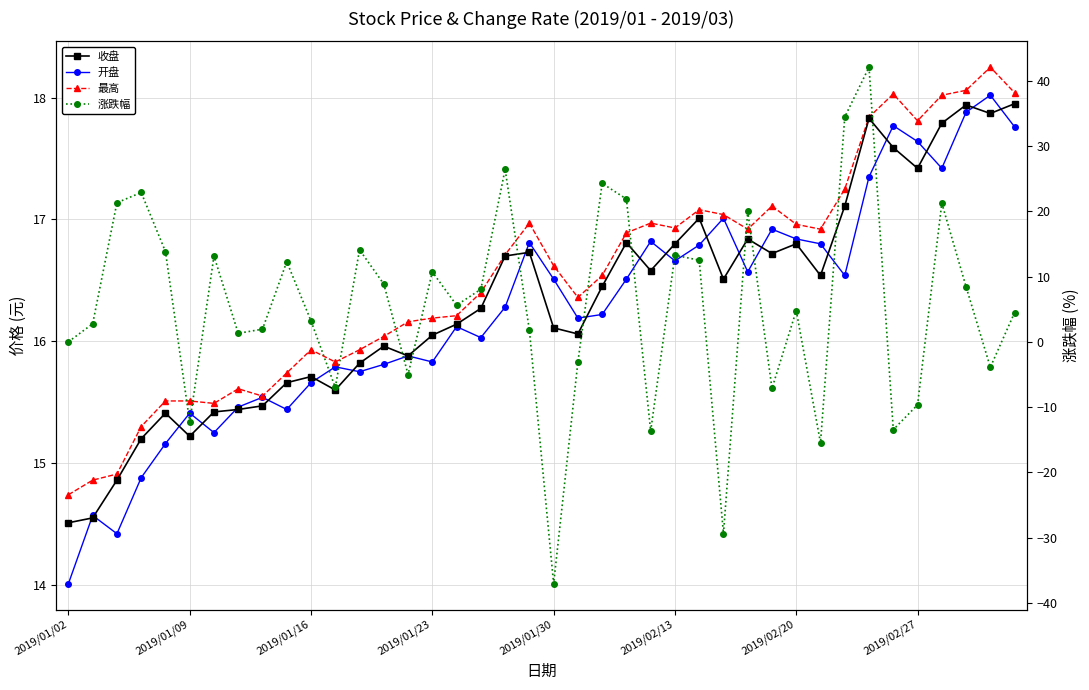

Is it true that 开盘 equals 22.6 at 2019/02/27?

False